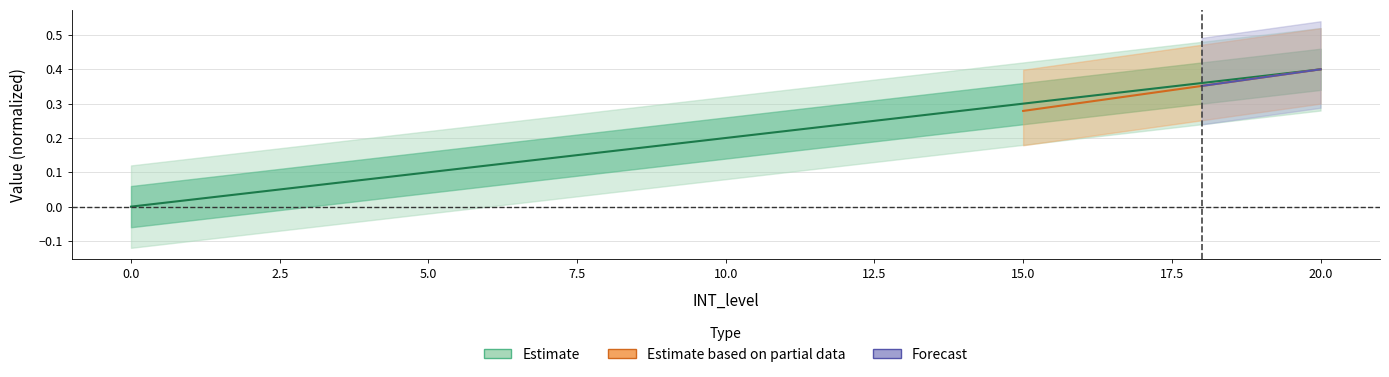

What is the average value?

0.2